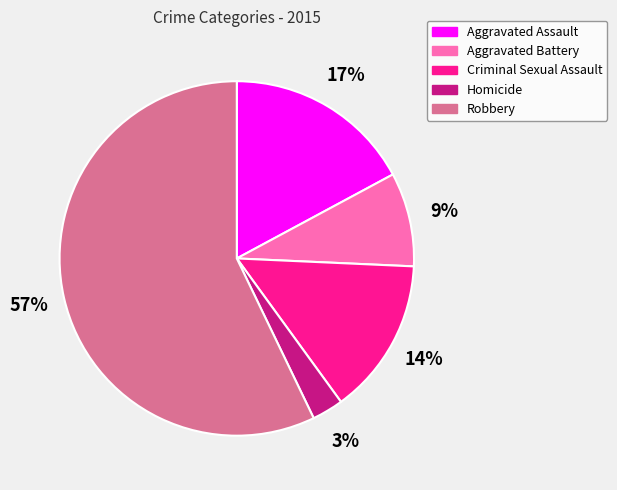

To the nearest percent, what is the average slice percentage?

20%